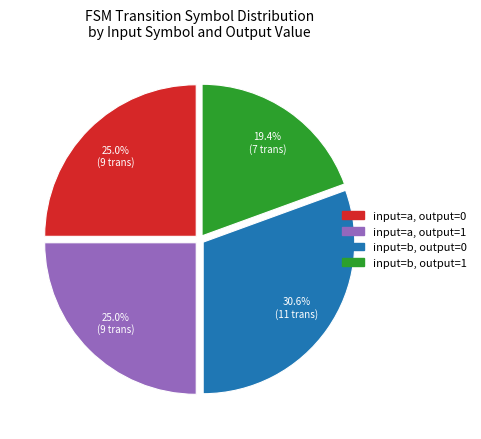

Is there any slice that represents more than half of the pie?

No